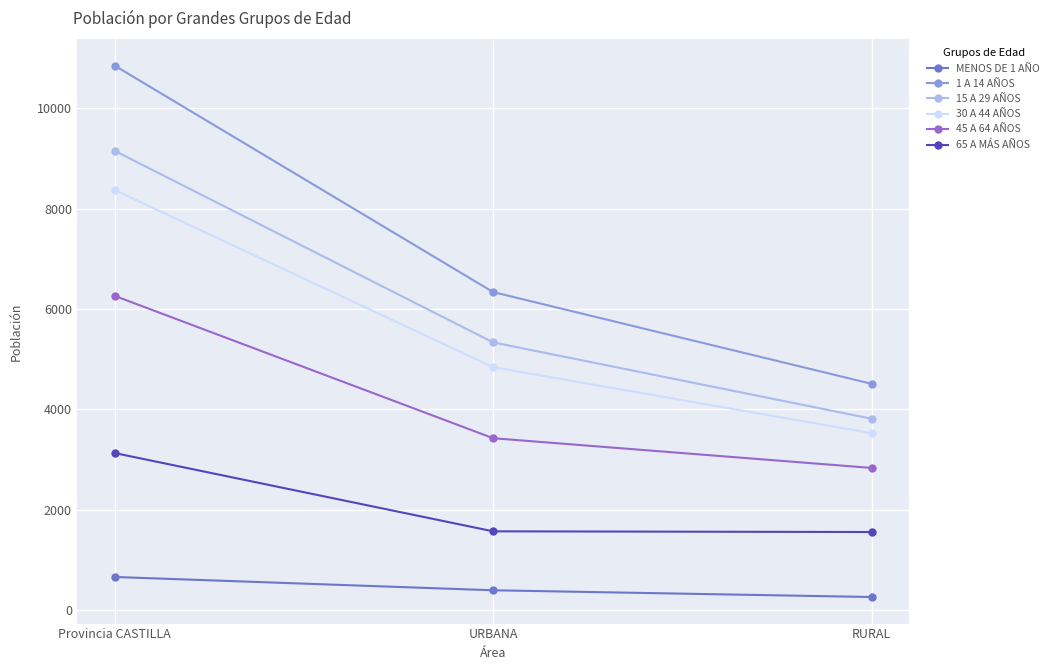

Which series has the largest total across all categories?

1 A 14 AÑOS